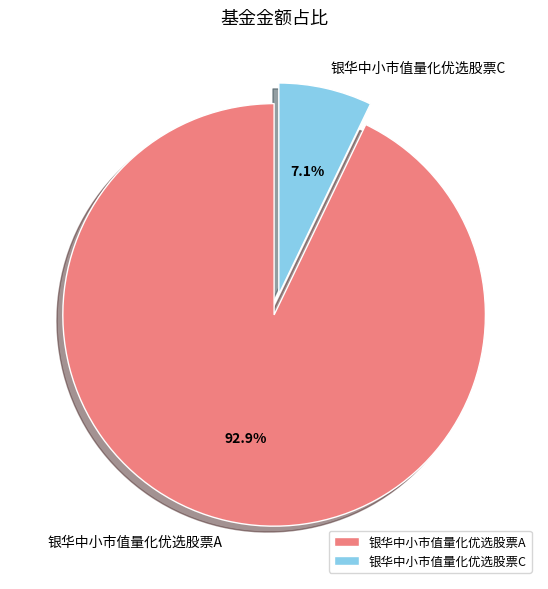

How much of the chart is everything except 银华中小市值量化优选股票C?

92.9%